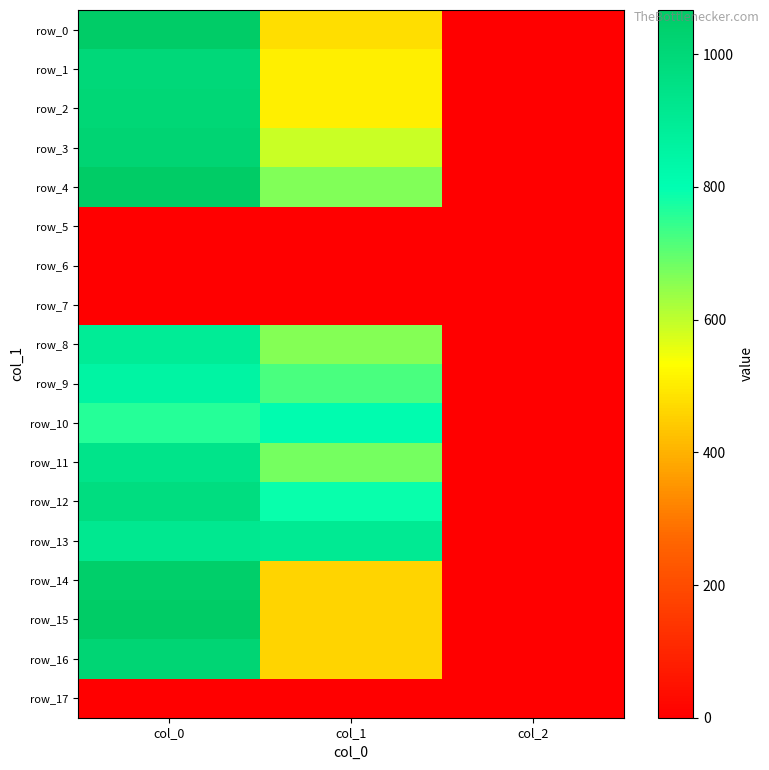

Reading right to left, extract all data points from this chart.

row_0: col_2=2.0	col_1=475.9	col_0=1060.0
row_1: col_2=2.0	col_1=506.2	col_0=1000.0
row_2: col_2=2.0	col_1=506.2	col_0=1006.7
row_3: col_2=2.0	col_1=590.6	col_0=1016.7
row_4: col_2=2.0	col_1=664.9	col_0=1063.3
row_5: col_2=0.0	col_1=0.0	col_0=0.0
row_6: col_2=0.0	col_1=0.0	col_0=0.0
row_7: col_2=0.0	col_1=0.0	col_0=0.0
row_8: col_2=2.0	col_1=661.5	col_0=900.0
row_9: col_2=2.0	col_1=722.2	col_0=853.3
row_10: col_2=2.0	col_1=810.0	col_0=760.0
row_11: col_2=2.0	col_1=675.0	col_0=940.0
row_12: col_2=2.0	col_1=789.8	col_0=973.3
row_13: col_2=2.0	col_1=907.9	col_0=920.0
row_14: col_2=2.0	col_1=459.0	col_0=1046.7
row_15: col_2=2.0	col_1=462.4	col_0=1066.7
row_16: col_2=2.0	col_1=459.0	col_0=1013.3
row_17: col_2=0.0	col_1=0.0	col_0=0.0